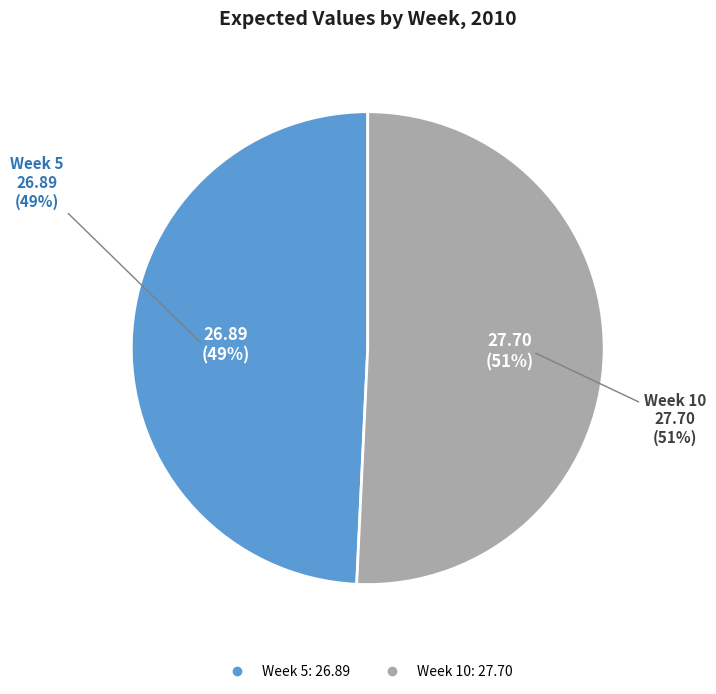

How much of the chart is everything except Week 5?

50.7%